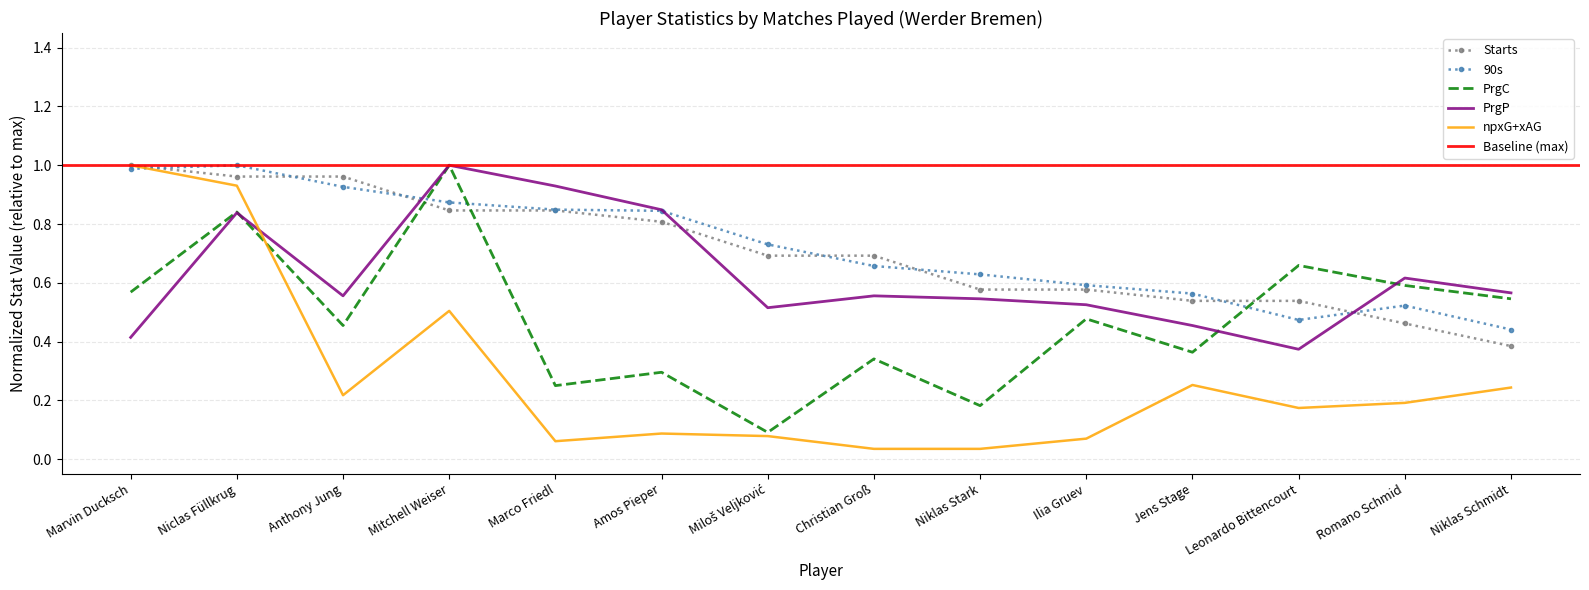

List the labels in order of npxG+xAG value, smallest first.

Christian Groß, Niklas Stark, Marco Friedl, Ilia Gruev, Miloš Veljković, Amos Pieper, Leonardo Bittencourt, Romano Schmid, Anthony Jung, Niklas Schmidt, Jens Stage, Mitchell Weiser, Niclas Füllkrug, Marvin Ducksch